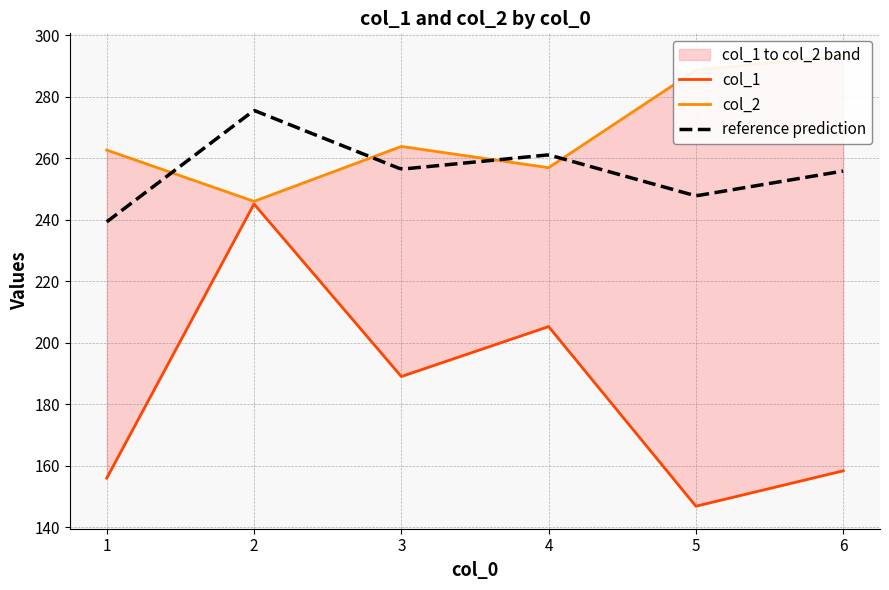

What is the spread (max minus min) of values at 1?

106.7